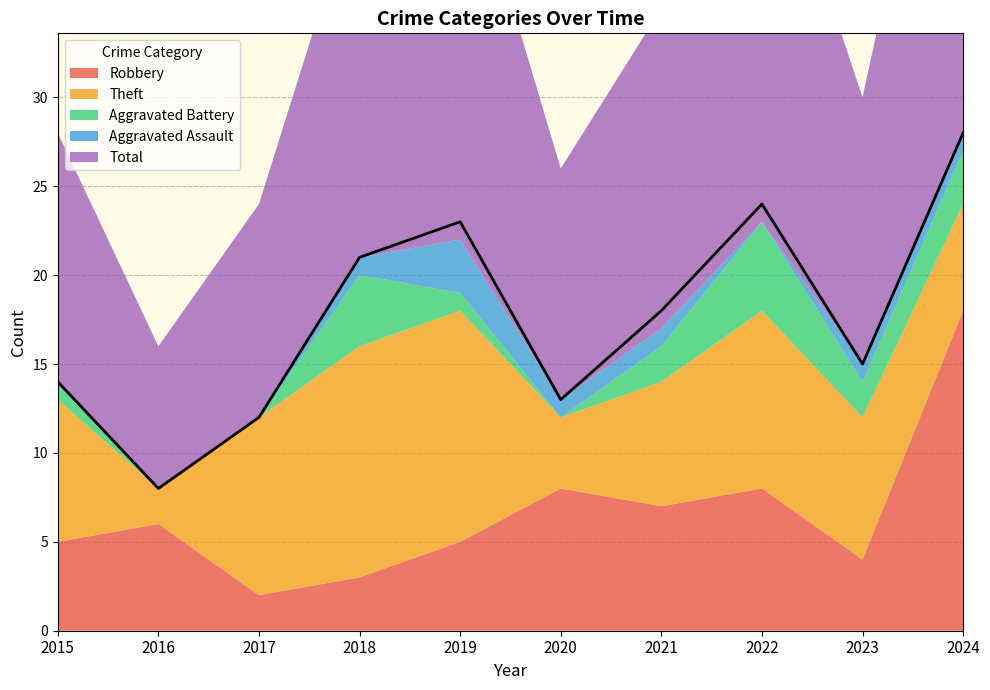

True or false: Aggravated Assault and Total cross at least once.

False